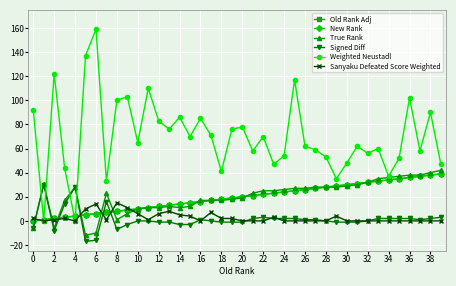

Reading left to right, transcribe all the data shown in this chart.

Old Rank Adj: 0	1	2	3	4	5	6	7	8	9	10	11	12	13	14	15	16	17	18	19	20	21	22	23	24	25	26	27	28	29	30	31	32	33	34	35	36	37	38	39
New Rank: 0	1	2	3	4	5	6	7	8	9	10	11	12	13	14	15	16	17	18	19	20	21	22	23	24	25	26	27	28	29	30	31	32	33	34	35	36	37	38	39
True Rank: -6	31	-6	17	28	-12	-10	23	1	6	10	11	11	12	11	12	17	17	17	18	19	23	25	25	26	27	27	28	28	28	29	30	32	35	36	37	38	38	40	42
Signed Diff: -6	30	-8	14	28	-17	-16	16	-7	-3	0	0	-1	-1	-3	-3	1	0	-1	-1	-1	2	3	2	2	2	1	1	0	-1	-1	-1	0	2	2	2	2	1	2	3
Weighted Neustadl: 92	0	122	44	0	137	159	33	100	103	65	110	83	76	86	70	85	71	41	76	78	58	70	47	54	117	62	59	53	35	48	62	56	60	37	52	102	58	90	47
Sanyaku Defeated Score Weighted: 2	0	1	2	0	10	14	1	15	11	6	1	6	8	5	4	0	7	2	2	0	0	0	3	0	0	0	0	0	4	0	0	0	0	0	0	0	0	0	0